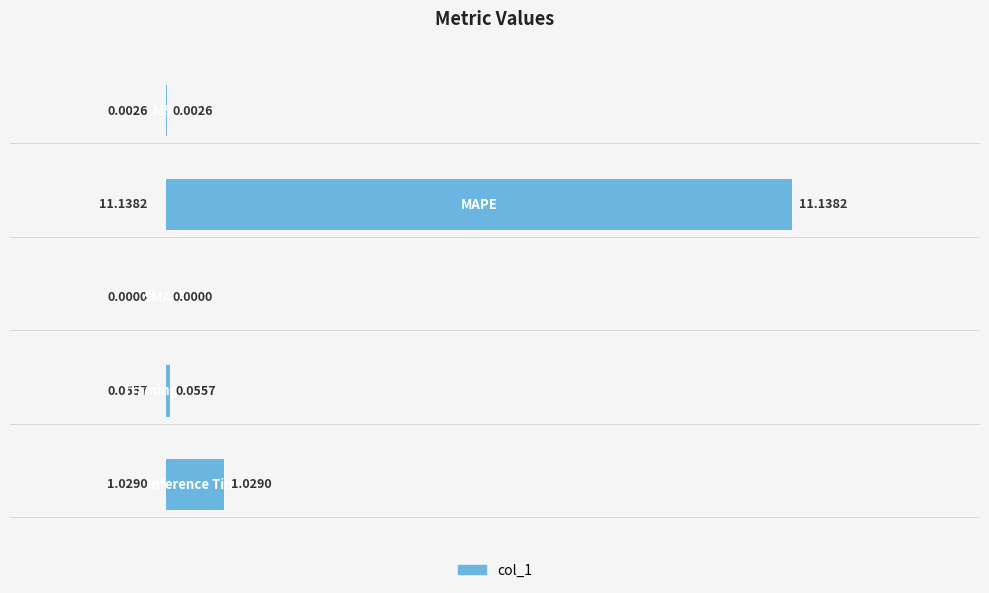

How many distinct data groups are displayed?

1